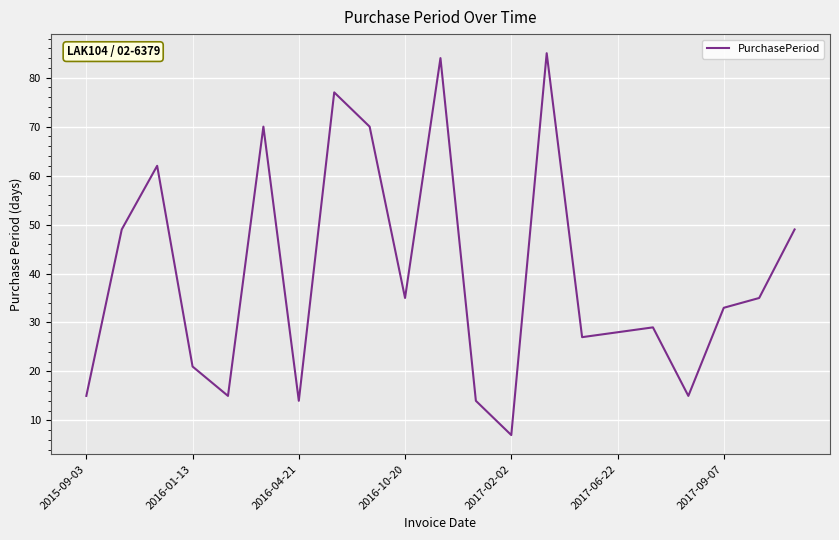

What is the maximum value shown in the chart?

85